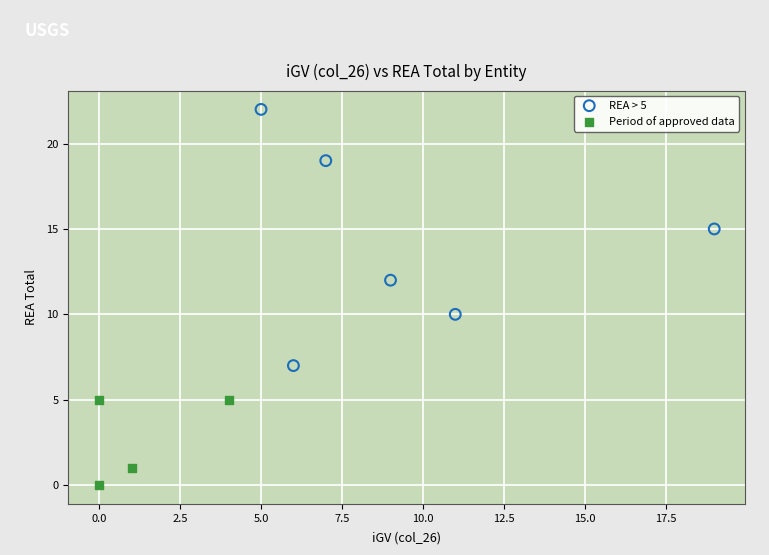

Which series contains the highest Y value?

REA > 5